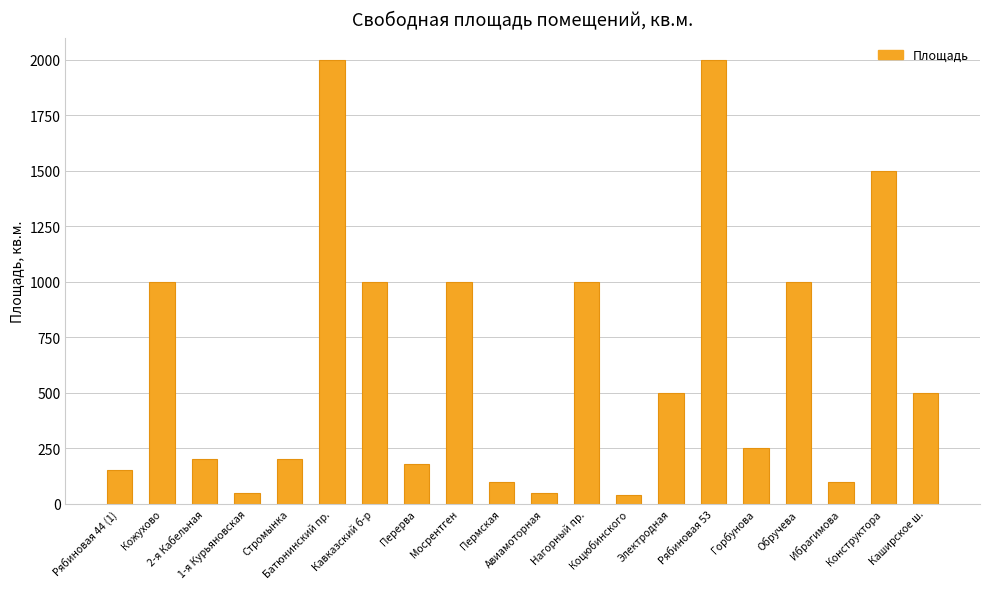

How many values are below 500?

10